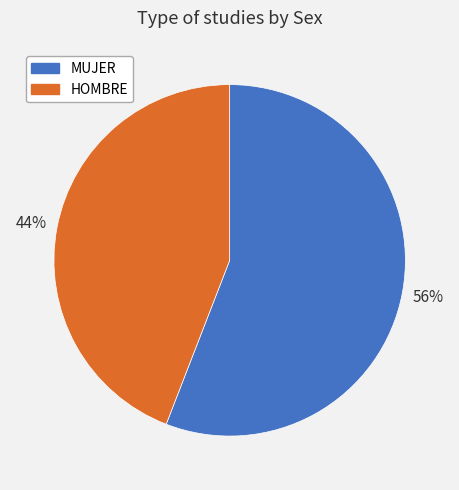

Which slice is the largest?

MUJER